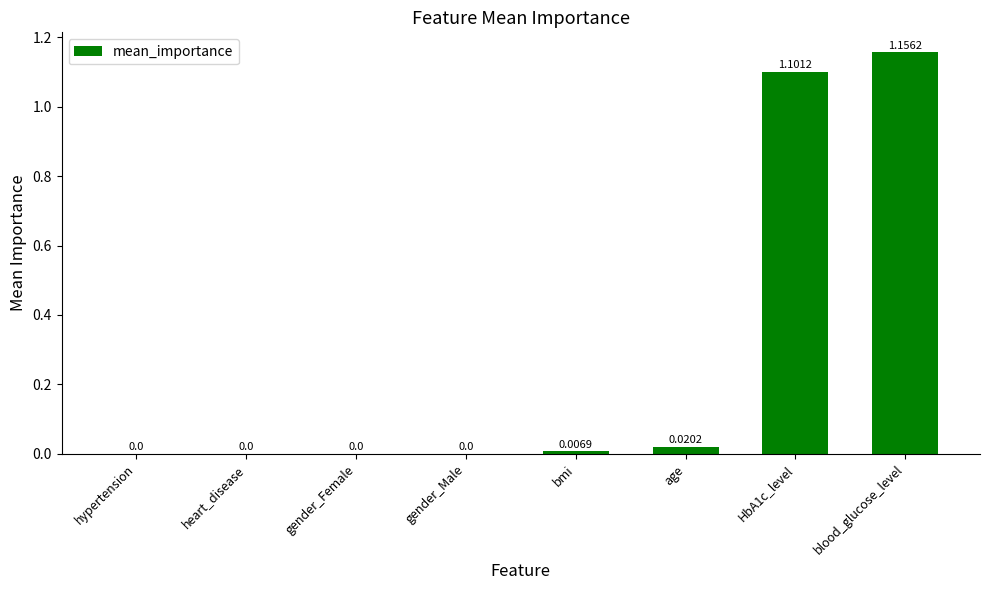

Are the bars grouped side by side (vs. stacked)?

No